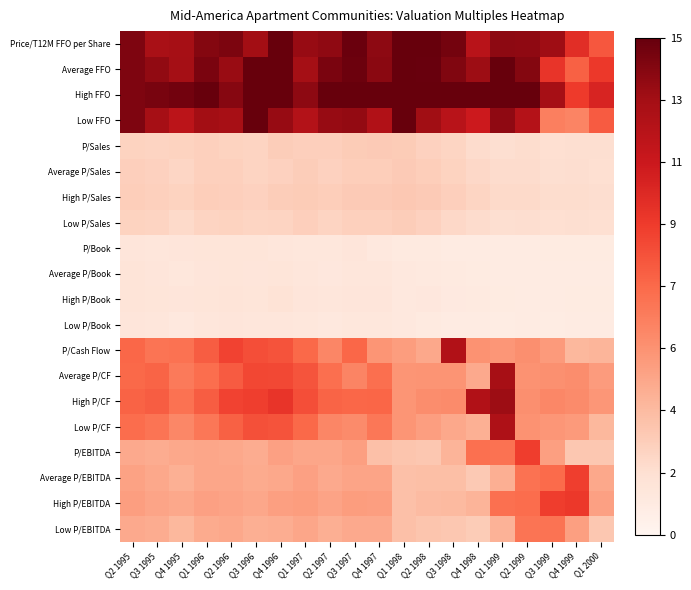

Reading left to right, list all the values displayed in this chart.

Price/T12M FFO per Share: Q2 1995=14.2	Q3 1995=12.7	Q4 1995=12.9	Q1 1996=14.0	Q2 1996=14.2	Q3 1996=13.0	Q4 1996=15.2	Q1 1997=13.4	Q2 1997=13.6	Q3 1997=14.7	Q4 1997=13.7	Q1 1998=16.7	Q2 1998=15.6	Q3 1998=14.4	Q4 1998=12.0	Q1 1999=13.7	Q2 1999=13.6	Q3 1999=13.1	Q4 1999=10.0	Q1 2000=8.2
Average FFO: Q2 1995=14.2	Q3 1995=13.6	Q4 1995=13.0	Q1 1996=14.3	Q2 1996=13.4	Q3 1996=15.2	Q4 1996=16.6	Q1 1997=13.0	Q2 1997=14.3	Q3 1997=14.7	Q4 1997=13.8	Q1 1998=16.4	Q2 1998=14.8	Q3 1998=14.1	Q4 1998=13.2	Q1 1999=14.9	Q2 1999=14.0	Q3 1999=9.6	Q4 1999=7.7	Q1 2000=9.4
High FFO: Q2 1995=14.2	Q3 1995=14.3	Q4 1995=14.5	Q1 1996=15.3	Q2 1996=13.9	Q3 1996=15.2	Q4 1996=18.3	Q1 1997=13.7	Q2 1997=15.2	Q3 1997=15.8	Q4 1997=16.7	Q1 1998=17.5	Q2 1998=16.6	Q3 1998=15.8	Q4 1998=15.3	Q1 1999=15.8	Q2 1999=15.9	Q3 1999=12.9	Q4 1999=9.3	Q1 2000=10.5
Low FFO: Q2 1995=14.2	Q3 1995=12.9	Q4 1995=11.9	Q1 1996=13.0	Q2 1996=12.9	Q3 1996=15.2	Q4 1996=13.4	Q1 1997=12.3	Q2 1997=13.4	Q3 1997=13.5	Q4 1997=12.4	Q1 1998=15.1	Q2 1998=13.1	Q3 1998=12.0	Q4 1998=11.0	Q1 1999=13.6	Q2 1999=12.2	Q3 1999=6.4	Q4 1999=6.2	Q1 2000=8.0
P/Sales: Q2 1995=2.5	Q3 1995=2.5	Q4 1995=2.5	Q1 1996=2.6	Q2 1996=2.6	Q3 1996=2.5	Q4 1996=2.8	Q1 1997=2.7	Q2 1997=2.7	Q3 1997=2.9	Q4 1997=2.9	Q1 1998=2.9	Q2 1998=2.6	Q3 1998=2.4	Q4 1998=2.0	Q1 1999=1.9	Q2 1999=2.0	Q3 1999=1.9	Q4 1999=1.9	Q1 2000=1.9
Average P/Sales: Q2 1995=2.7	Q3 1995=2.6	Q4 1995=2.4	Q1 1996=2.6	Q2 1996=2.6	Q3 1996=2.5	Q4 1996=2.6	Q1 1997=2.8	Q2 1997=2.6	Q3 1997=2.7	Q4 1997=2.8	Q1 1998=2.9	Q2 1998=2.7	Q3 1998=2.5	Q4 1998=2.3	Q1 1999=2.0	Q2 1999=2.0	Q3 1999=1.9	Q4 1999=1.9	Q1 2000=1.9
High P/Sales: Q2 1995=2.8	Q3 1995=2.7	Q4 1995=2.5	Q1 1996=2.7	Q2 1996=2.7	Q3 1996=2.6	Q4 1996=2.8	Q1 1997=2.9	Q2 1997=2.8	Q3 1997=2.9	Q4 1997=2.9	Q1 1998=3.1	Q2 1998=2.9	Q3 1998=2.7	Q4 1998=2.4	Q1 1999=2.2	Q2 1999=2.2	Q3 1999=2.0	Q4 1999=2.0	Q1 2000=1.9
Low P/Sales: Q2 1995=2.5	Q3 1995=2.5	Q4 1995=2.2	Q1 1996=2.5	Q2 1996=2.6	Q3 1996=2.4	Q4 1996=2.5	Q1 1997=2.7	Q2 1997=2.5	Q3 1997=2.6	Q4 1997=2.6	Q1 1998=2.8	Q2 1998=2.6	Q3 1998=2.3	Q4 1998=2.0	Q1 1999=1.9	Q2 1999=1.9	Q3 1999=1.8	Q4 1999=1.9	Q1 2000=1.8
P/Book: Q2 1995=1.4	Q3 1995=1.3	Q4 1995=1.3	Q1 1996=1.4	Q2 1996=1.4	Q3 1996=1.4	Q4 1996=1.3	Q1 1997=1.3	Q2 1997=1.3	Q3 1997=1.4	Q4 1997=1.1	Q1 1998=1.0	Q2 1998=1.0	Q3 1998=0.8	Q4 1998=0.9	Q1 1999=0.8	Q2 1999=0.9	Q3 1999=0.9	Q4 1999=0.9	Q1 2000=0.9
Average P/Book: Q2 1995=1.5	Q3 1995=1.4	Q4 1995=1.3	Q1 1996=1.4	Q2 1996=1.4	Q3 1996=1.4	Q4 1996=1.4	Q1 1997=1.3	Q2 1997=1.2	Q3 1997=1.3	Q4 1997=1.3	Q1 1998=1.1	Q2 1998=1.1	Q3 1998=1.0	Q4 1998=0.9	Q1 1999=0.8	Q2 1999=0.9	Q3 1999=0.8	Q4 1999=0.8	Q1 2000=0.9
High P/Book: Q2 1995=1.5	Q3 1995=1.4	Q4 1995=1.3	Q1 1996=1.4	Q2 1996=1.5	Q3 1996=1.4	Q4 1996=1.6	Q1 1997=1.3	Q2 1997=1.3	Q3 1997=1.4	Q4 1997=1.4	Q1 1998=1.1	Q2 1998=1.2	Q3 1998=1.0	Q4 1998=1.0	Q1 1999=0.9	Q2 1999=0.9	Q3 1999=0.9	Q4 1999=0.9	Q1 2000=0.9
Low P/Book: Q2 1995=1.4	Q3 1995=1.3	Q4 1995=1.2	Q1 1996=1.3	Q2 1996=1.4	Q3 1996=1.3	Q4 1996=1.3	Q1 1997=1.3	Q2 1997=1.2	Q3 1997=1.2	Q4 1997=1.2	Q1 1998=1.1	Q2 1998=1.0	Q3 1998=0.9	Q4 1998=0.8	Q1 1999=0.8	Q2 1999=0.9	Q3 1999=0.8	Q4 1999=0.8	Q1 2000=0.8
P/Cash Flow: Q2 1995=7.5	Q3 1995=6.9	Q4 1995=7.0	Q1 1996=7.9	Q2 1996=9.0	Q3 1996=8.5	Q4 1996=8.3	Q1 1997=7.5	Q2 1997=6.1	Q3 1997=7.5	Q4 1997=5.5	Q1 1998=5.1	Q2 1998=4.6	Q3 1998=12.4	Q4 1998=5.6	Q1 1999=5.4	Q2 1999=5.7	Q3 1999=5.2	Q4 1999=3.9	Q1 2000=4.0
Average P/CF: Q2 1995=7.5	Q3 1995=7.6	Q4 1995=6.6	Q1 1996=7.3	Q2 1996=8.0	Q3 1996=8.8	Q4 1996=8.8	Q1 1997=8.3	Q2 1997=7.2	Q3 1997=6.2	Q4 1997=7.2	Q1 1998=5.5	Q2 1998=5.5	Q3 1998=5.5	Q4 1998=4.5	Q1 1999=12.9	Q2 1999=5.6	Q3 1999=5.6	Q4 1999=5.8	Q1 2000=5.1
High P/CF: Q2 1995=7.7	Q3 1995=7.9	Q4 1995=7.1	Q1 1996=7.9	Q2 1996=9.0	Q3 1996=9.2	Q4 1996=9.6	Q1 1997=8.5	Q2 1997=7.7	Q3 1997=7.5	Q4 1997=7.6	Q1 1998=5.5	Q2 1998=5.8	Q3 1998=5.9	Q4 1998=12.4	Q1 1999=13.2	Q2 1999=5.7	Q3 1999=6.1	Q4 1999=5.9	Q1 2000=5.4
Low P/CF: Q2 1995=7.3	Q3 1995=6.9	Q4 1995=6.1	Q1 1996=6.8	Q2 1996=7.7	Q3 1996=8.5	Q4 1996=8.3	Q1 1997=7.5	Q2 1997=6.1	Q3 1997=5.9	Q4 1997=6.8	Q1 1998=5.5	Q2 1998=5.1	Q3 1998=4.6	Q4 1998=4.2	Q1 1999=12.5	Q2 1999=5.6	Q3 1999=5.4	Q4 1999=5.2	Q1 2000=3.9
P/EBITDA: Q2 1995=4.5	Q3 1995=4.4	Q4 1995=4.6	Q1 1996=4.7	Q2 1996=4.5	Q3 1996=4.4	Q4 1996=4.9	Q1 1997=4.7	Q2 1997=4.7	Q3 1997=5.0	Q4 1997=3.5	Q1 1998=3.2	Q2 1998=3.1	Q3 1998=4.1	Q4 1998=7.1	Q1 1999=7.0	Q2 1999=9.2	Q3 1999=5.0	Q4 1999=3.1	Q1 2000=3.1
Average P/EBITDA: Q2 1995=4.8	Q3 1995=4.6	Q4 1995=4.2	Q1 1996=4.7	Q2 1996=4.7	Q3 1996=4.4	Q4 1996=4.5	Q1 1997=4.9	Q2 1997=4.5	Q3 1997=4.7	Q4 1997=4.7	Q1 1998=3.5	Q2 1998=3.5	Q3 1998=3.5	Q4 1998=3.0	Q1 1999=4.3	Q2 1999=7.0	Q3 1999=7.3	Q4 1999=9.1	Q1 2000=4.6
High P/EBITDA: Q2 1995=5.0	Q3 1995=4.7	Q4 1995=4.6	Q1 1996=4.9	Q2 1996=4.8	Q3 1996=4.6	Q4 1996=5.0	Q1 1997=5.1	Q2 1997=4.8	Q3 1997=5.1	Q4 1997=5.0	Q1 1998=3.5	Q2 1998=3.7	Q3 1998=3.7	Q4 1998=4.1	Q1 1999=7.1	Q2 1999=7.3	Q3 1999=9.2	Q4 1999=9.4	Q1 2000=4.9
Low P/EBITDA: Q2 1995=4.5	Q3 1995=4.4	Q4 1995=3.9	Q1 1996=4.4	Q2 1996=4.5	Q3 1996=4.3	Q4 1996=4.3	Q1 1997=4.7	Q2 1997=4.3	Q3 1997=4.5	Q4 1997=4.5	Q1 1998=3.5	Q2 1998=3.2	Q3 1998=3.1	Q4 1998=2.9	Q1 1999=4.1	Q2 1999=6.9	Q3 1999=7.0	Q4 1999=5.0	Q1 2000=3.1